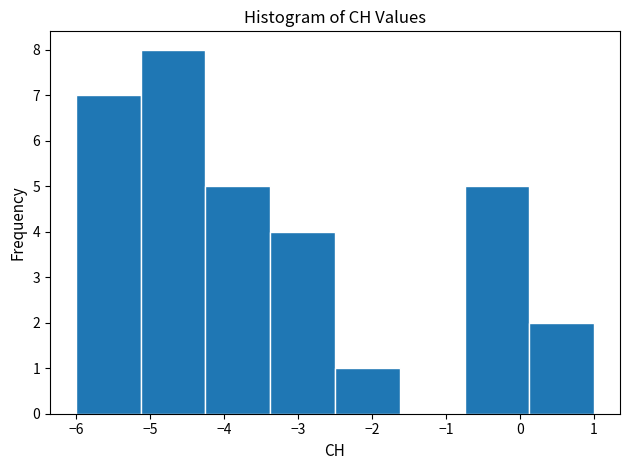

What is the height of the bar covering -3.4 to -2.5 on the x-axis? Neither the bar edges nor the heights are printed on the chart, so give them approximately, as read against the axes.

4